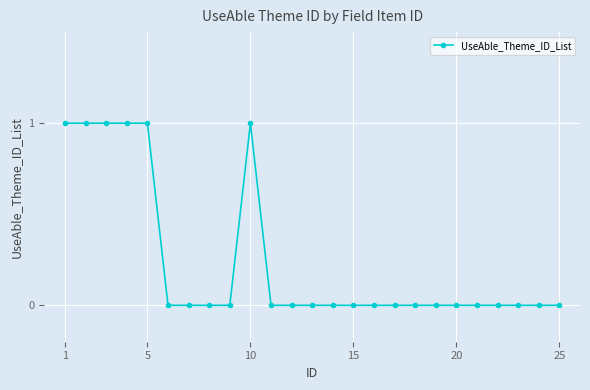

Is this an area chart (filled region under the line)?

No